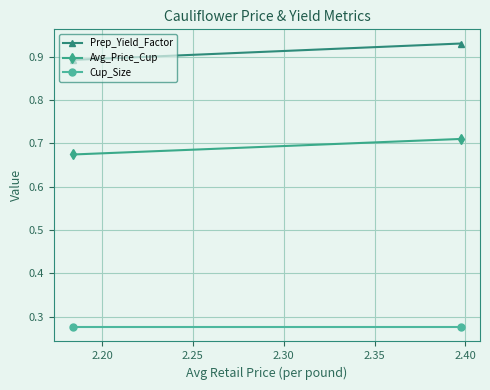

What is the sum of all Cup_Size values?

0.6